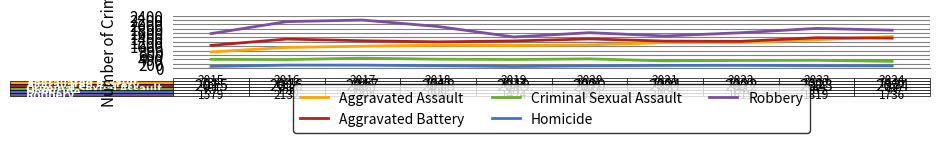

What is the average value of the Aggravated Assault series?

1088